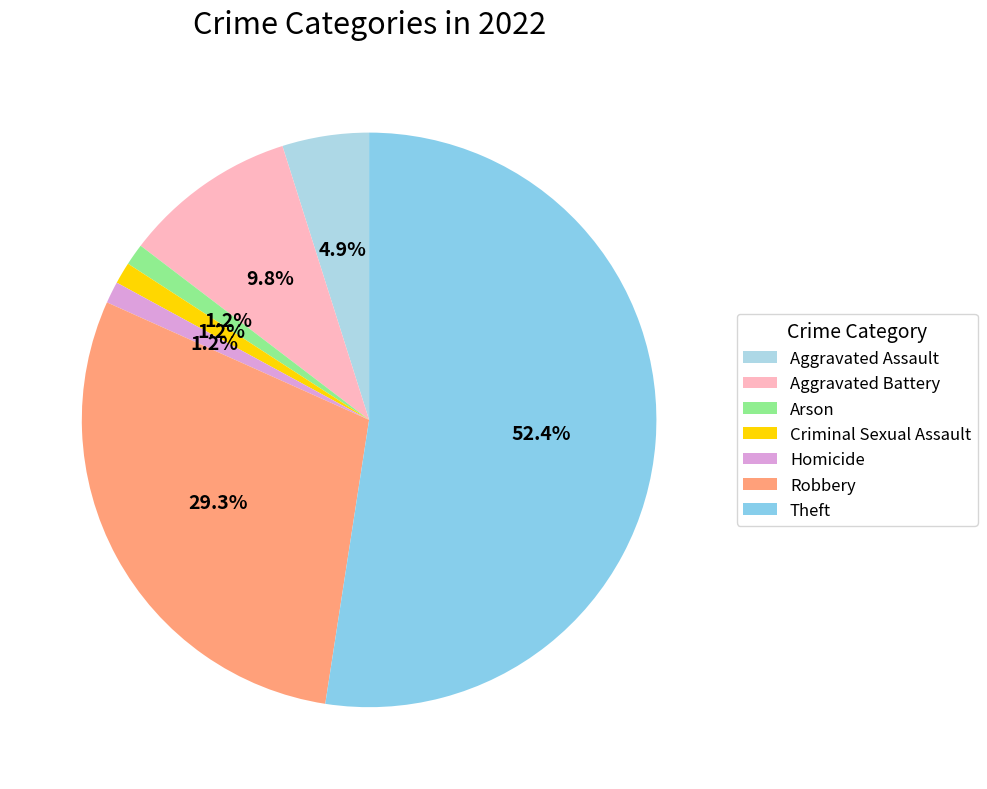

What is the change in value from Arson to Robbery?

+23